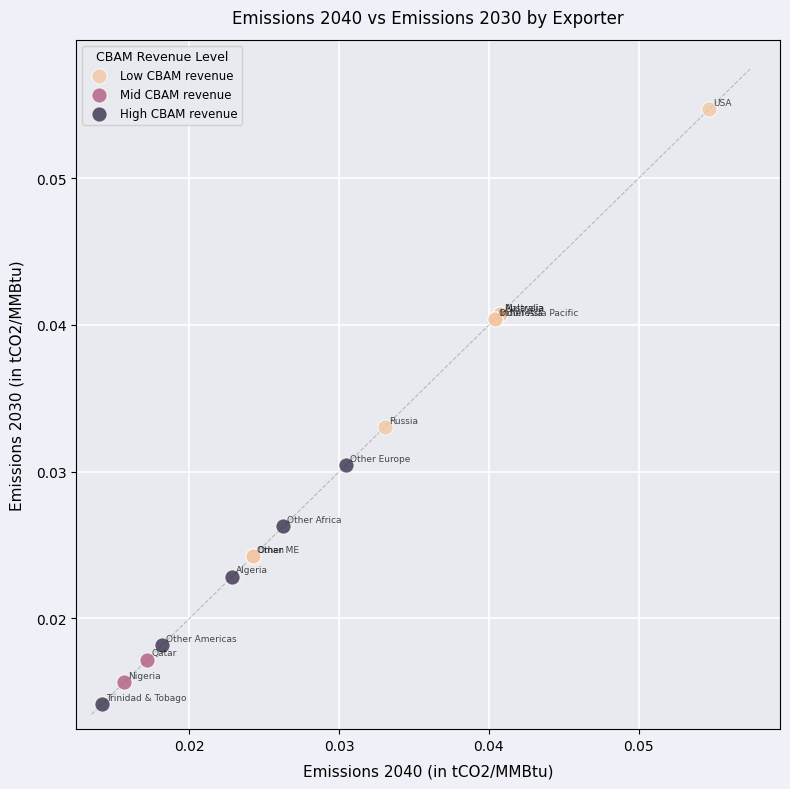

What are all the series names shown in the legend?

Low CBAM revenue, Mid CBAM revenue, High CBAM revenue